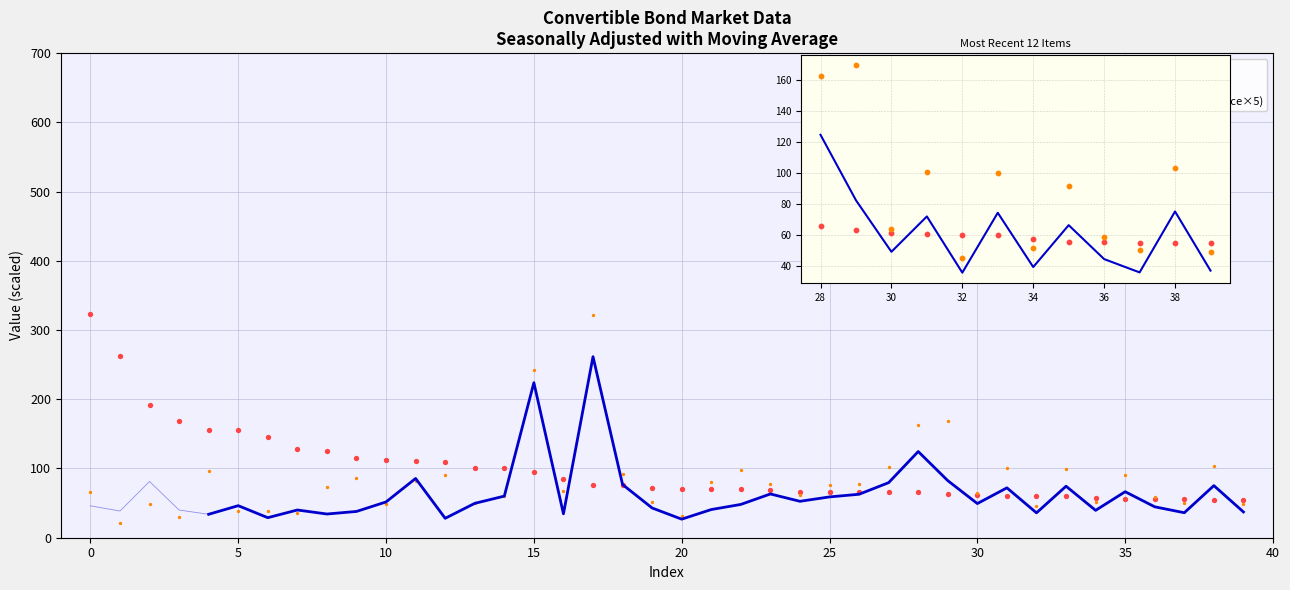

What is the total value across all series at 0?

436.2